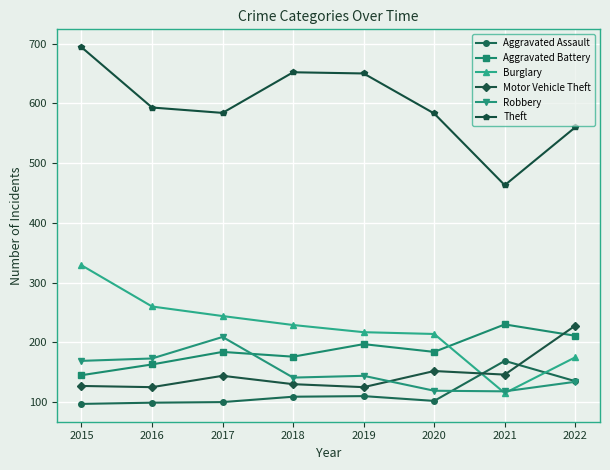

Which series has the largest total across all categories?

Theft